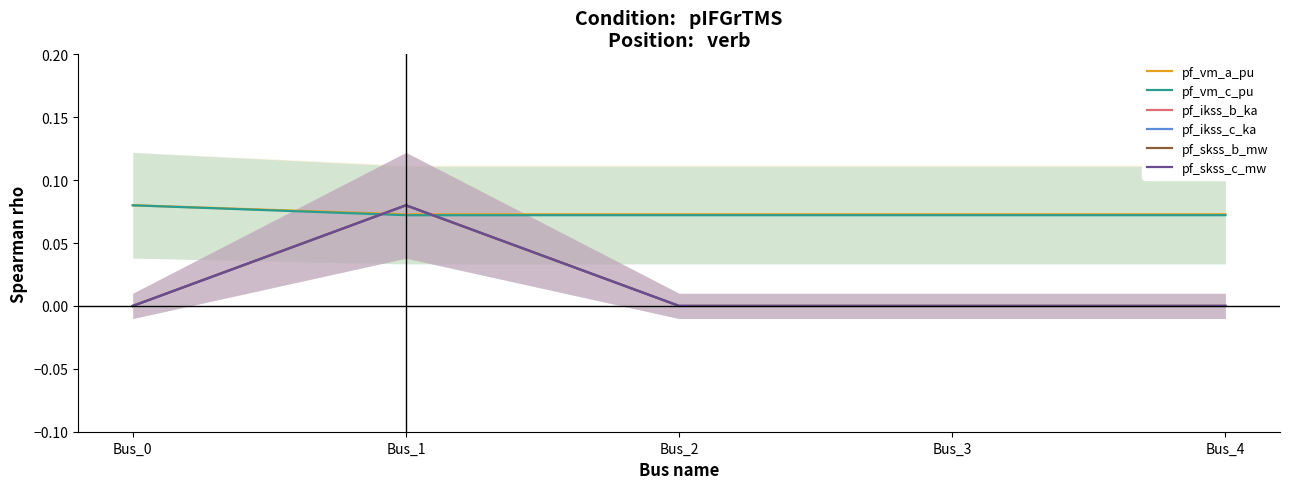

At which label does pf_ikss_c_ka reach its peak?

Bus_1